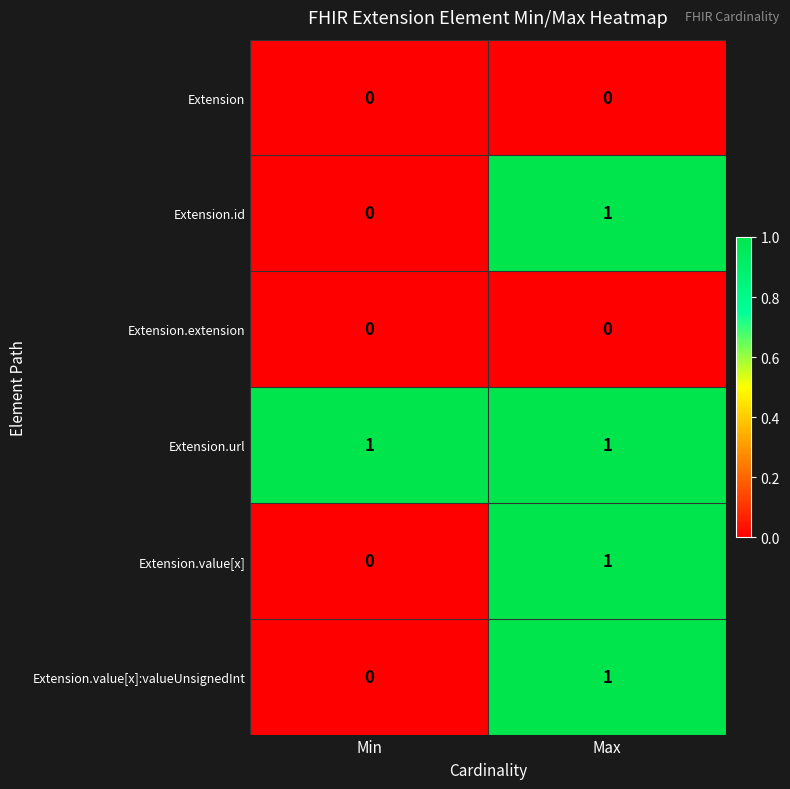

Where is Extension.id nearest to the value 0?

Min